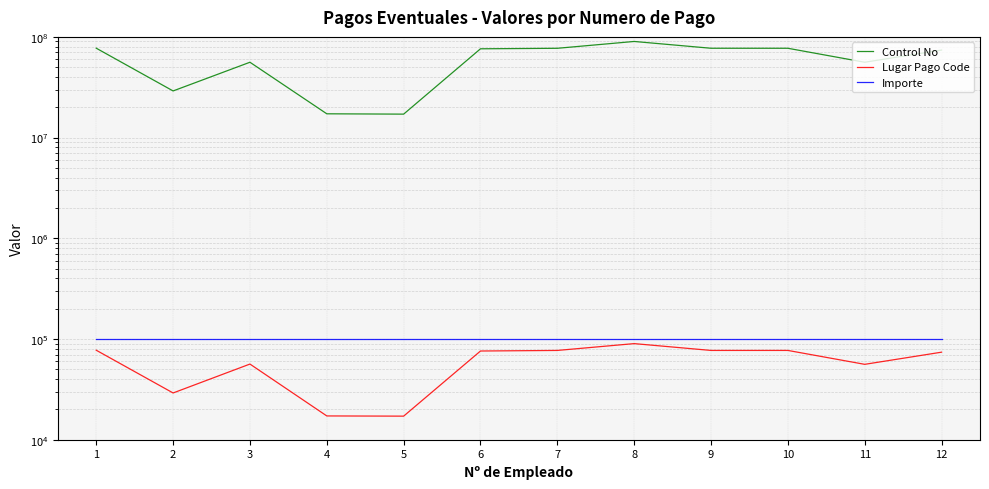

True or false: Control No and Lugar Pago Code intersect in this chart.

False